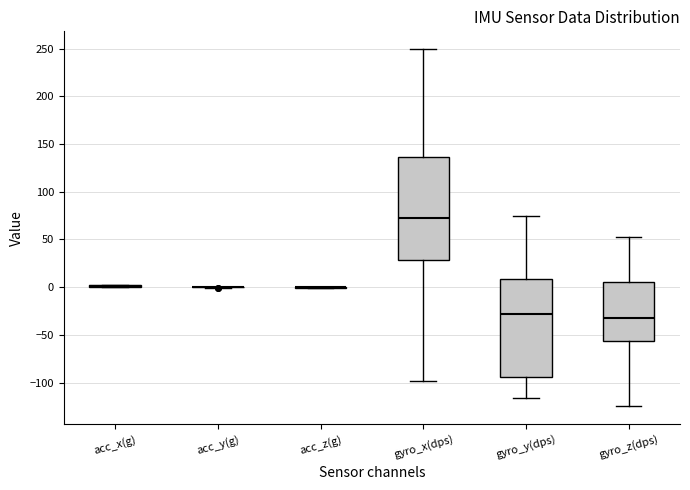

Reading left to right, read every box against the y-axis: the position of its median line, the range the box covers, and the ends of its whiskers. The values are not printed on the chart, so give them approximately, as read against the axis.

acc_x(g): box collapsed to a line at 0, whiskers 0 to 0
acc_y(g): box collapsed to a line at 0, whiskers 0 to 0
acc_z(g): box collapsed to a line at 0, whiskers 0 to 0
gyro_x(dps): median 75, box 30 to 135, whiskers -100 to 250
gyro_y(dps): median -30, box -95 to 10, whiskers -115 to 75
gyro_z(dps): median -30, box -55 to 5, whiskers -125 to 55